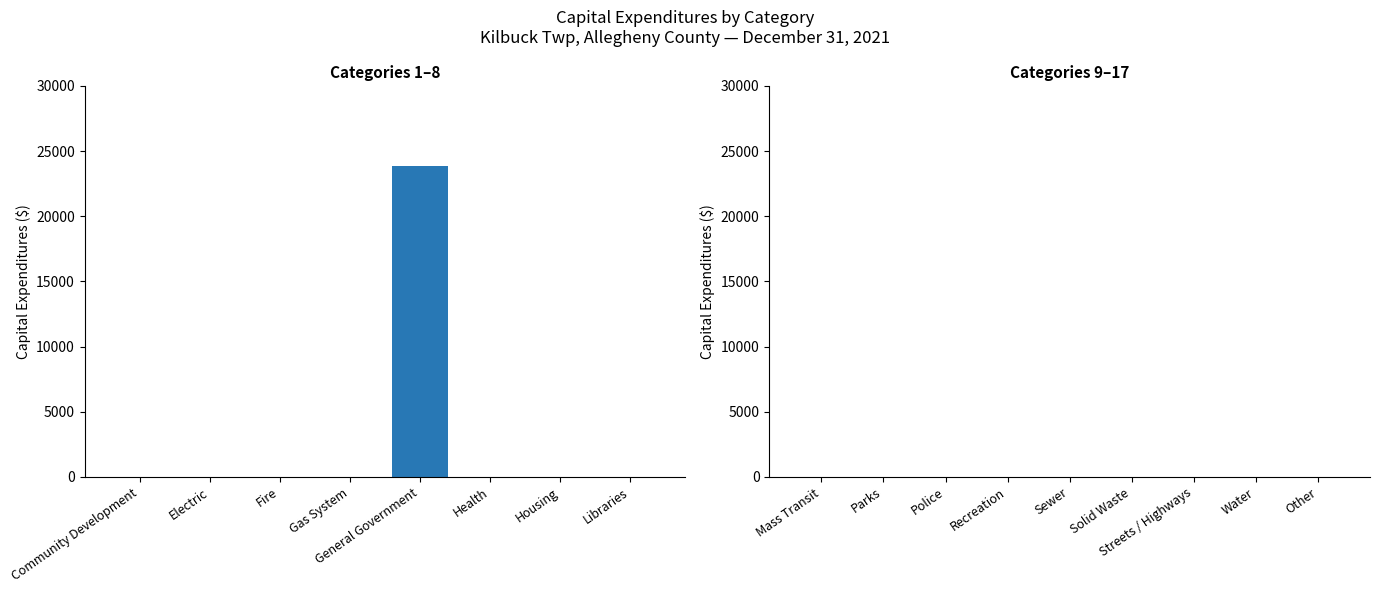

Is it true that the value at Electric is 10681?

False